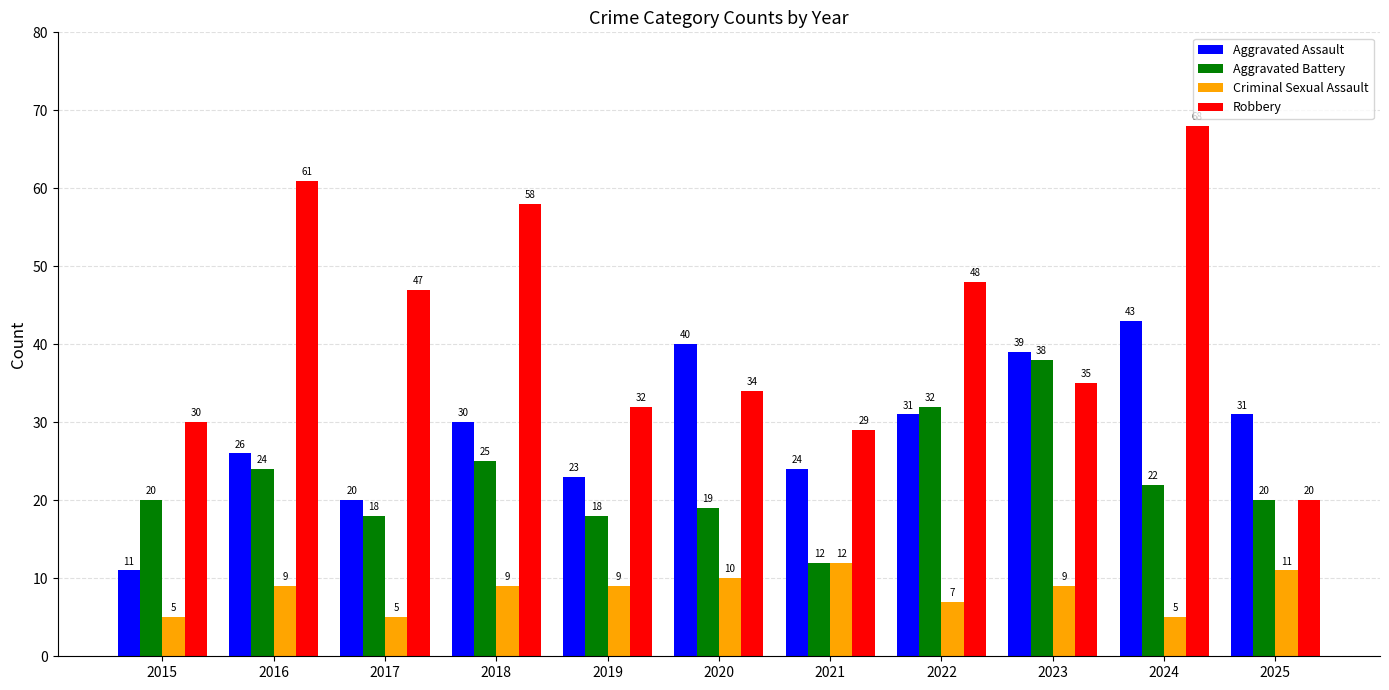

Reading left to right, what are all the values shown in this chart?

Aggravated Assault: 11	26	20	30	23	40	24	31	39	43	31
Aggravated Battery: 20	24	18	25	18	19	12	32	38	22	20
Criminal Sexual Assault: 5	9	5	9	9	10	12	7	9	5	11
Robbery: 30	61	47	58	32	34	29	48	35	68	20